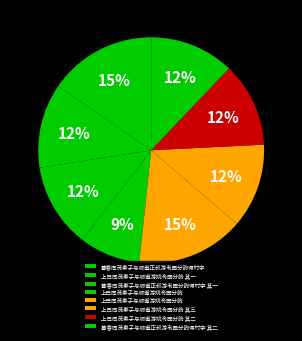

How many slices are in this pie chart?

8